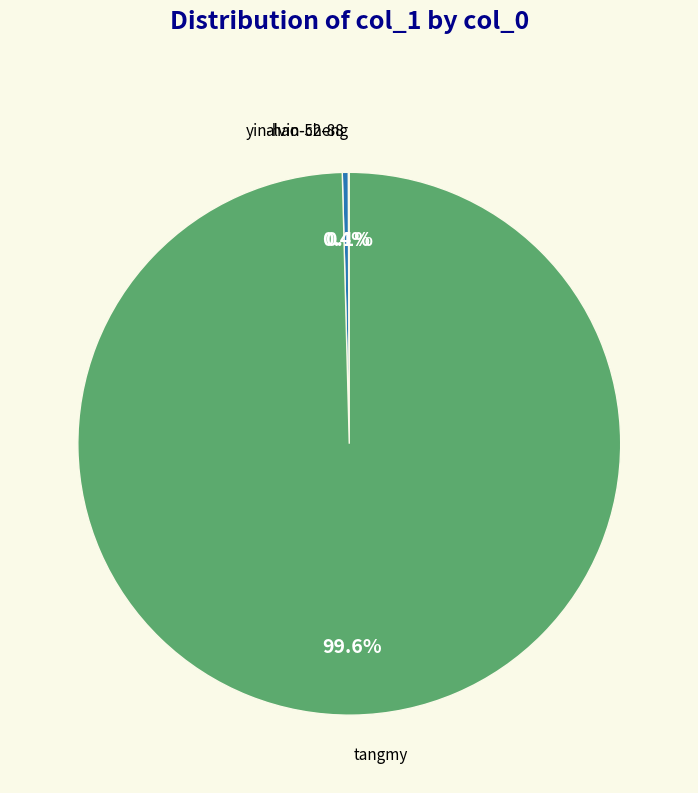

Which slice is the largest?

tangmy